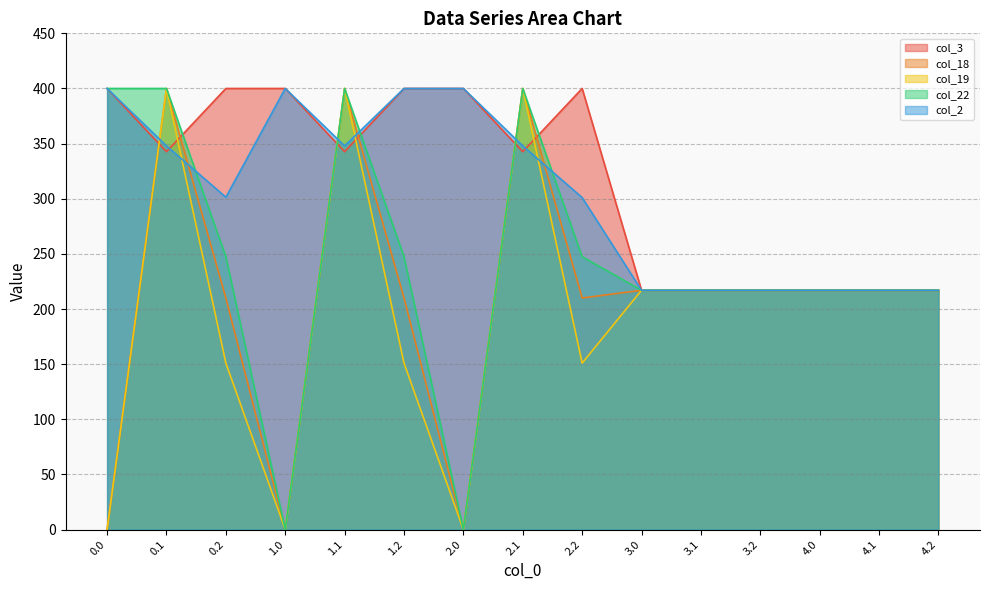

What are all the series names shown in the legend?

col_3, col_18, col_19, col_22, col_2